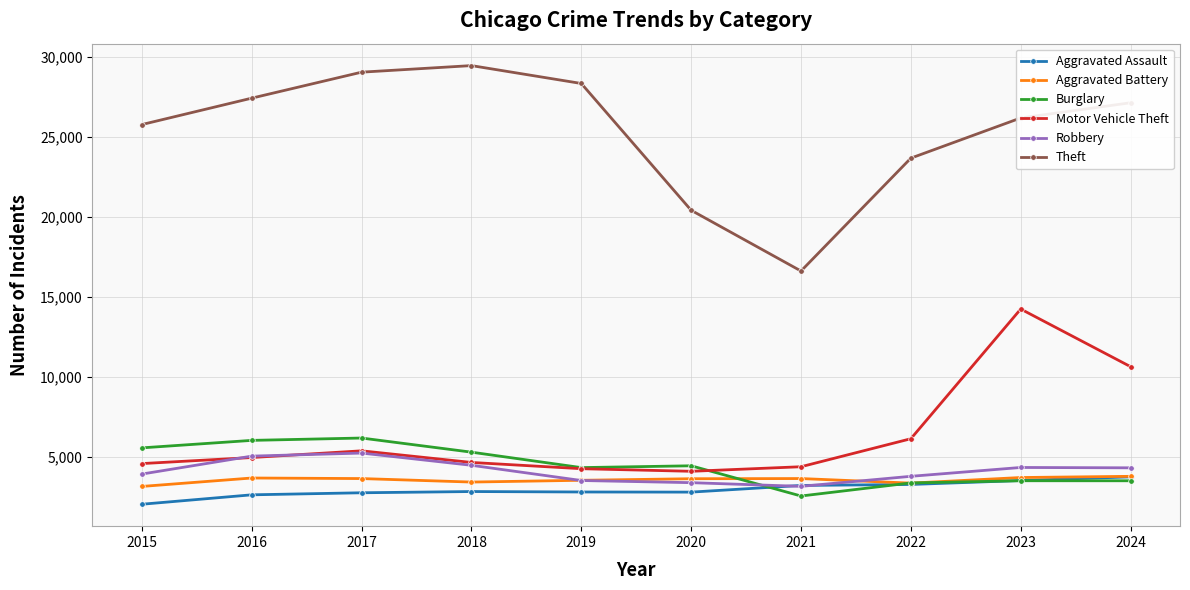

Which category has the lowest value across all series?

2015